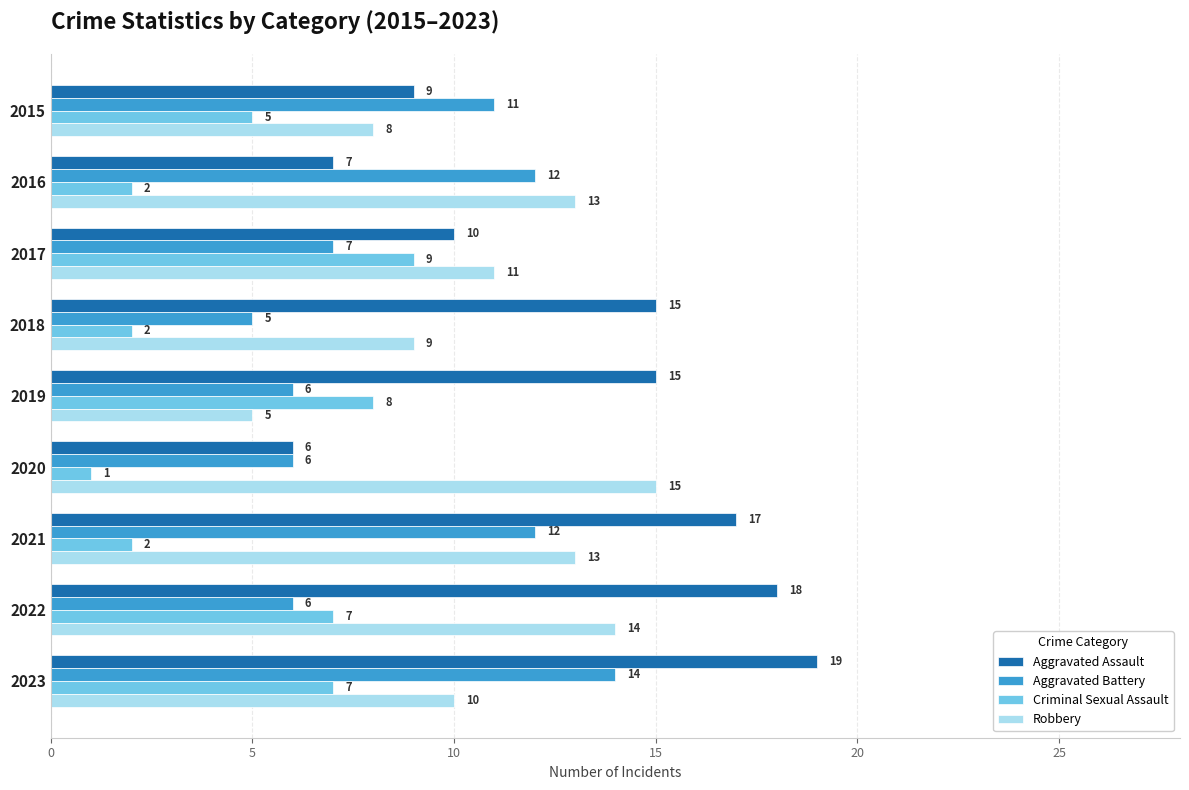

Which series has the largest total across all categories?

Aggravated Assault